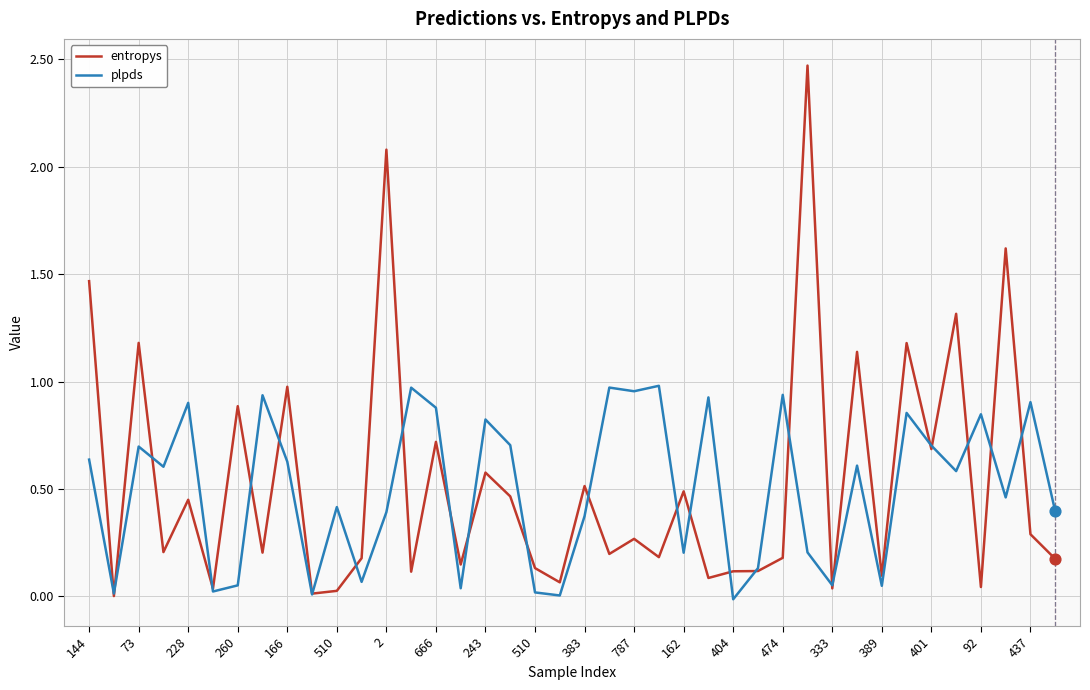

Which series has the largest range (max minus min)?

entropys